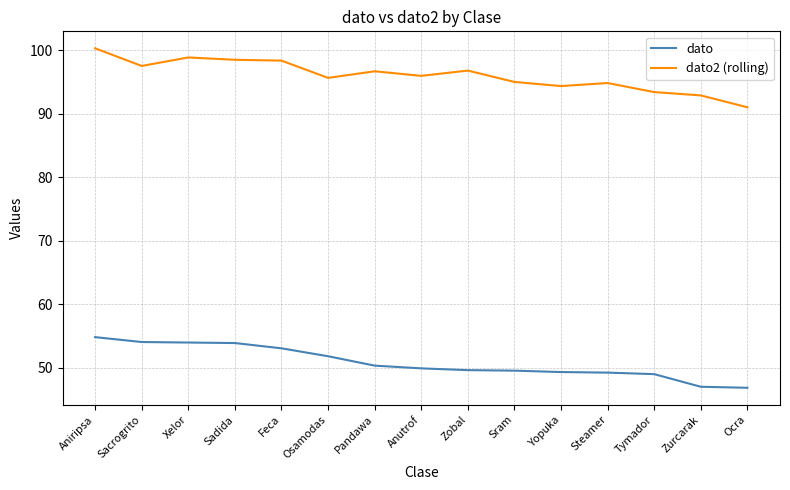

Where does the dato series first go above 49?

Aniripsa